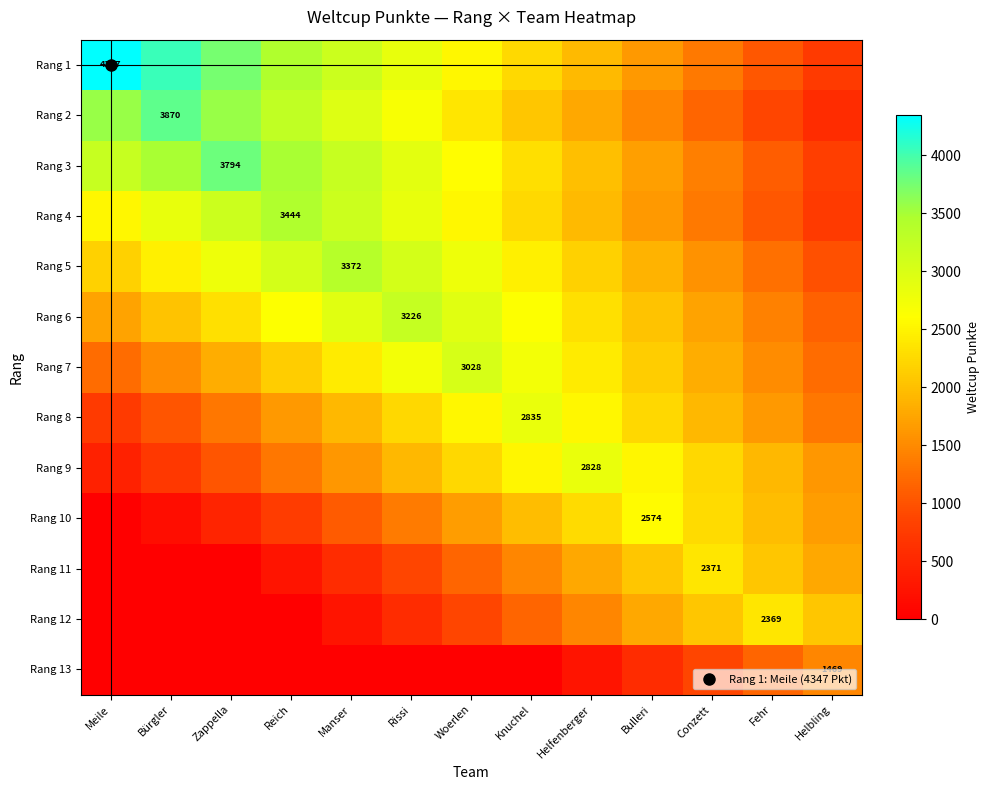

What is the average value of the Rang 8 series?

1843